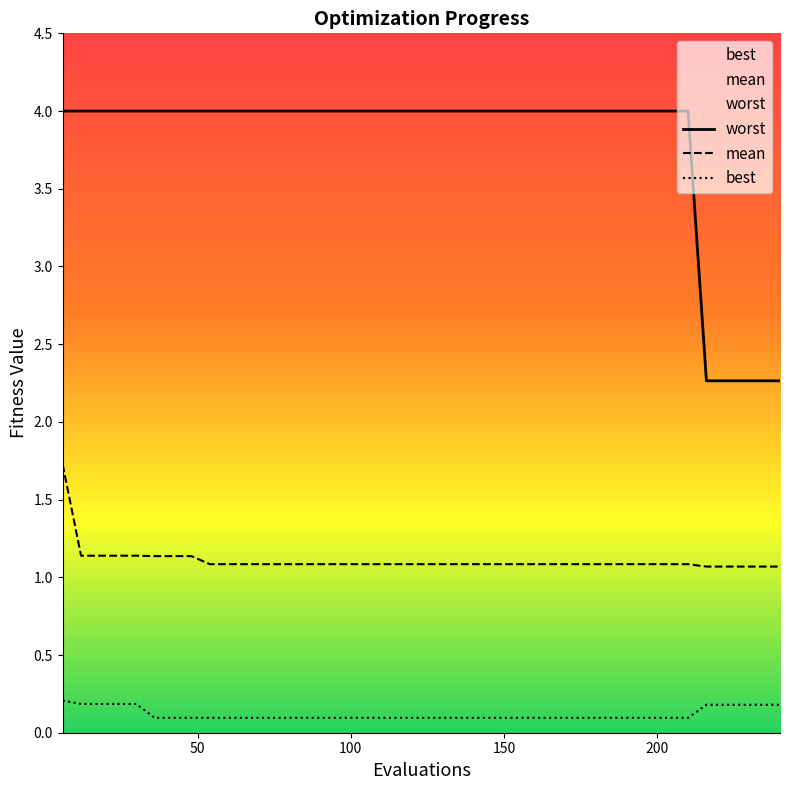

What is the value of the mean point at the 39th from the left?

1.1